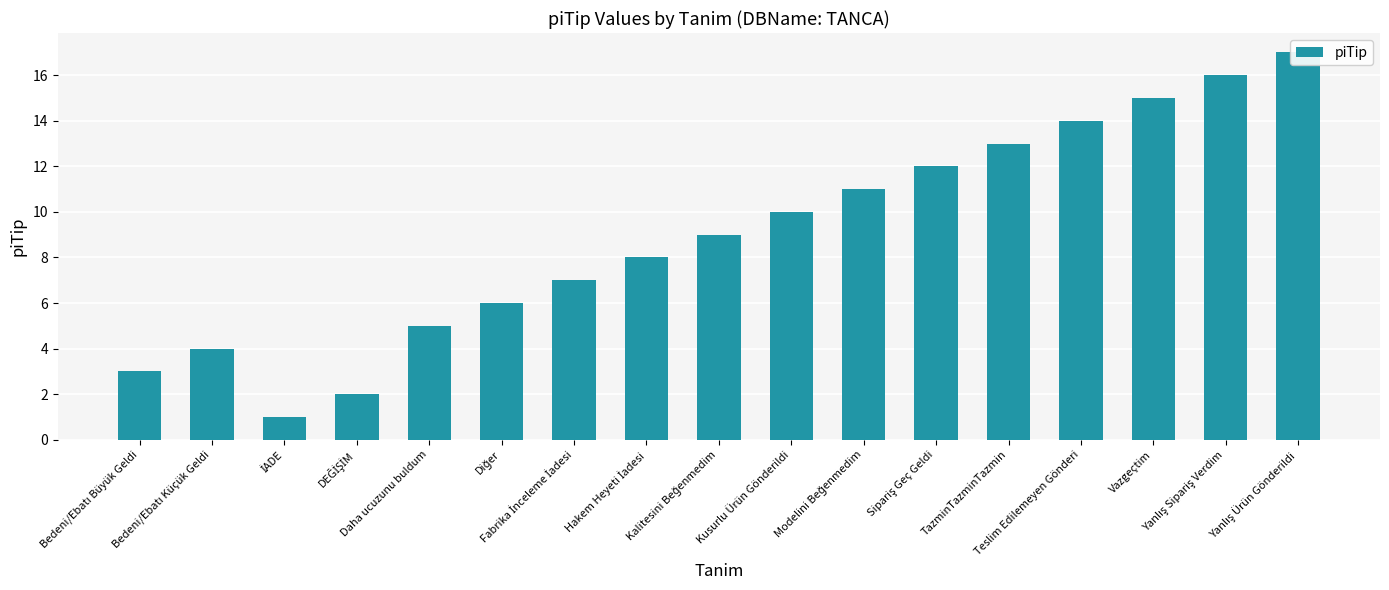

What is the difference between the values at Fabrika İnceleme İadesi and Bedeni/Ebatı Küçük Geldi?

3